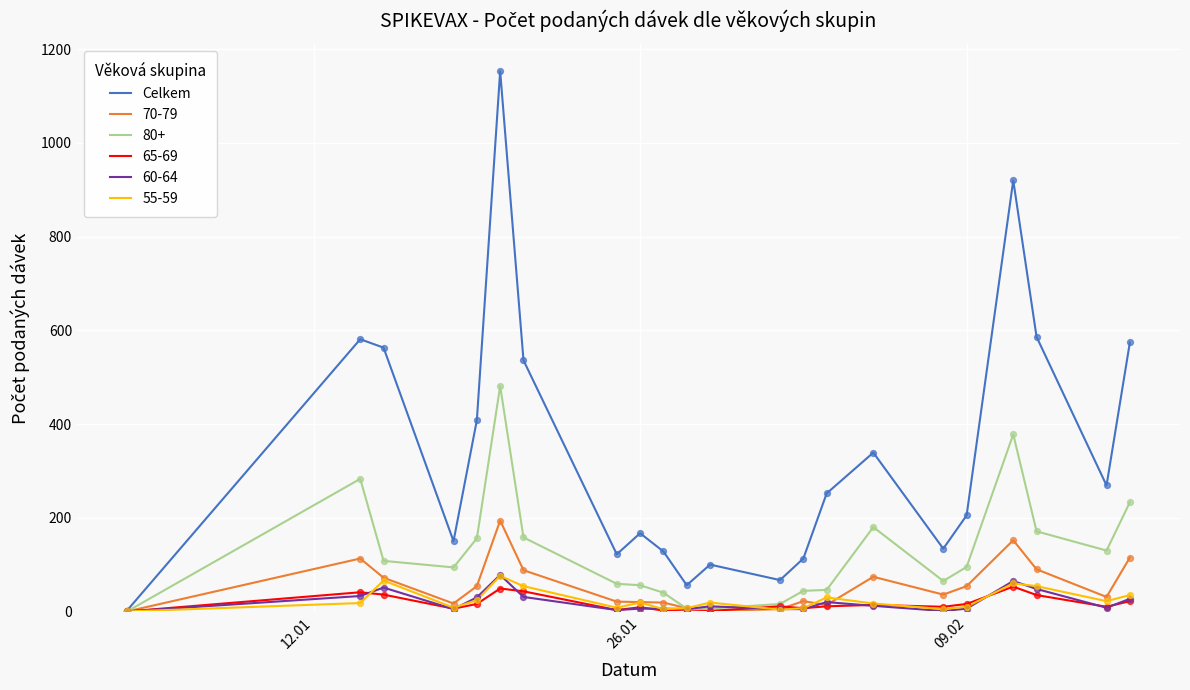

Which series has the widest spread of values?

Celkem